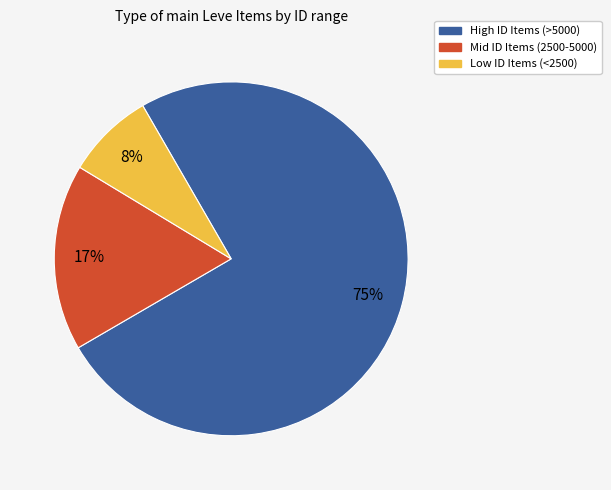

Count the number of slices in the pie.

3